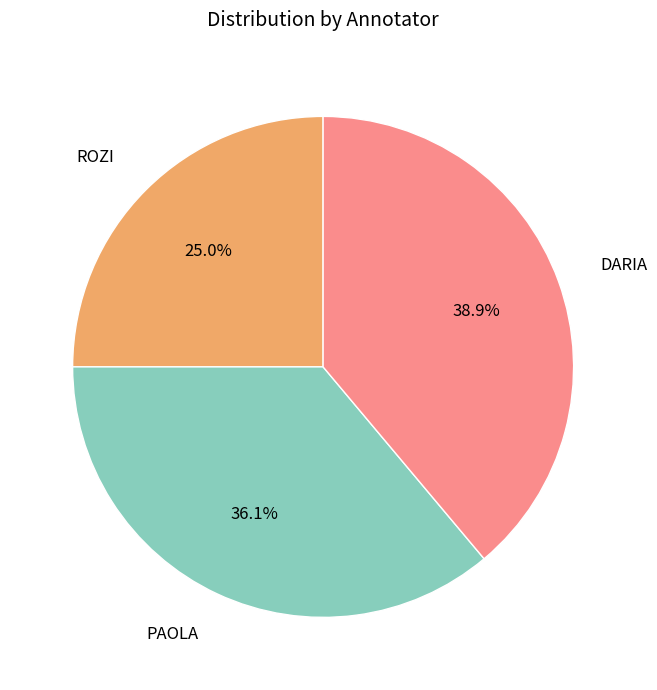

Which has a higher value, PAOLA or DARIA?

DARIA